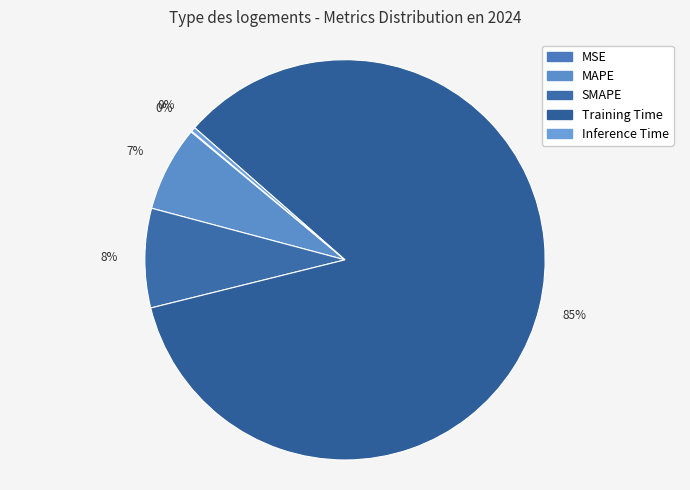

Is it true that Training Time is 91% of the pie?

False